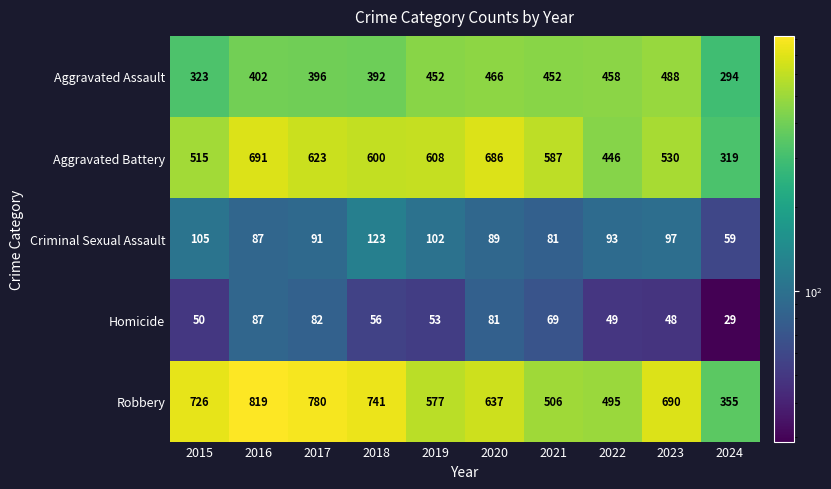

Is it true that Aggravated Battery equals 515 at 2015?

True